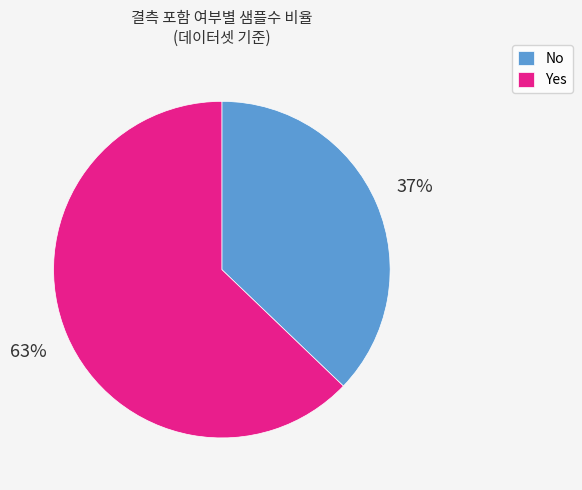

Which category has the smallest portion of the pie?

No